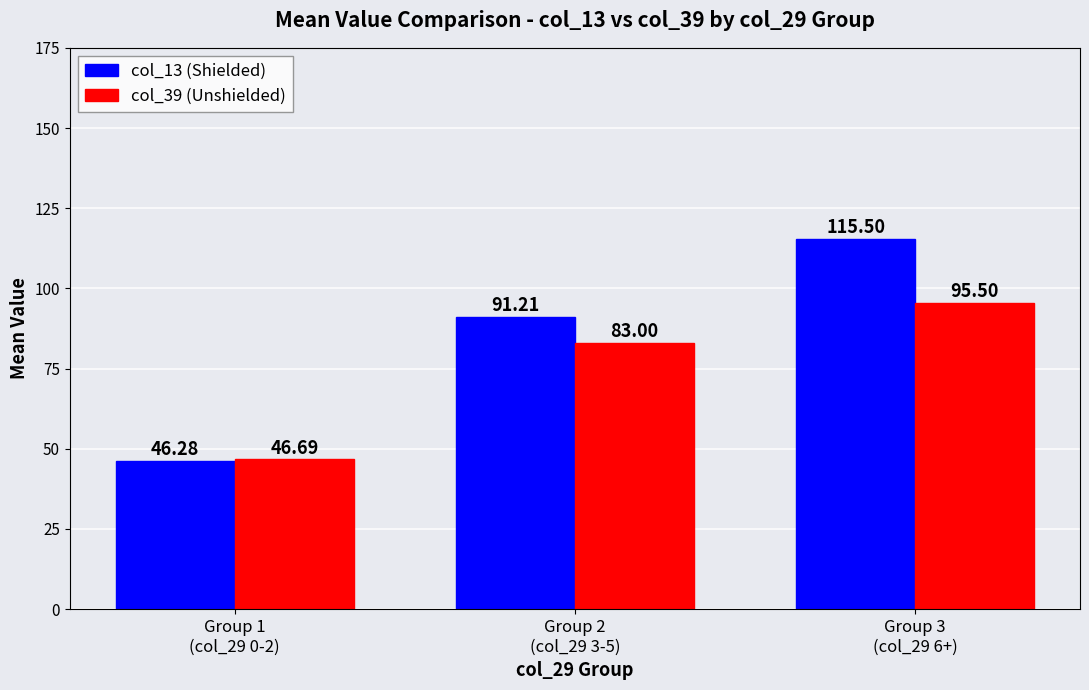

What are all the series names shown in the legend?

col_13 (Shielded), col_39 (Unshielded)